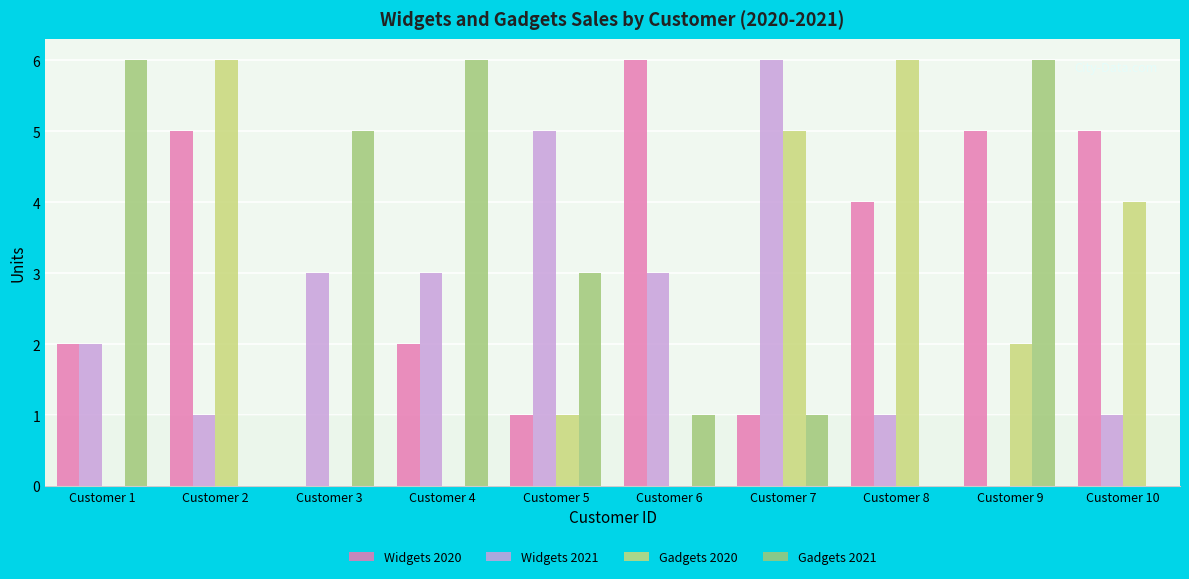

Where is Gadgets 2021 nearest to the value 3?

Customer 5